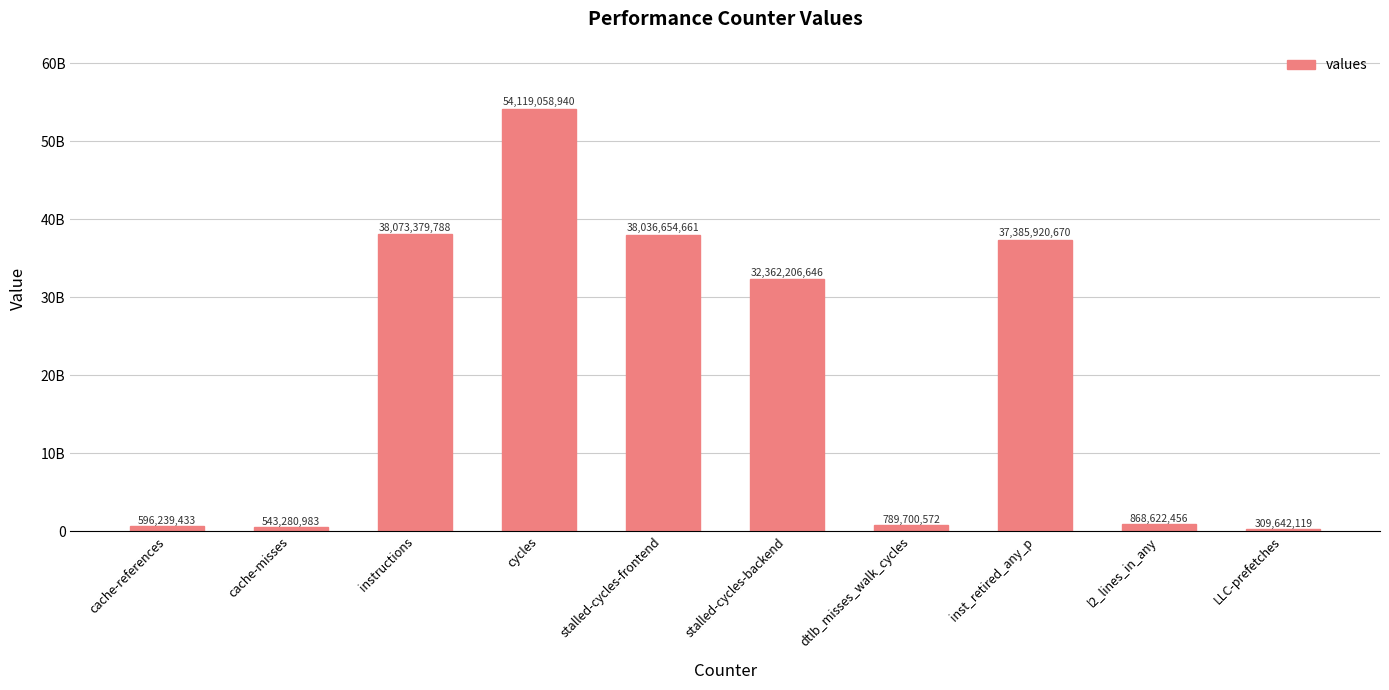

List the labels in order of value, smallest first.

LLC-prefetches, cache-misses, cache-references, dtlb_misses_walk_cycles, l2_lines_in_any, stalled-cycles-backend, inst_retired_any_p, stalled-cycles-frontend, instructions, cycles